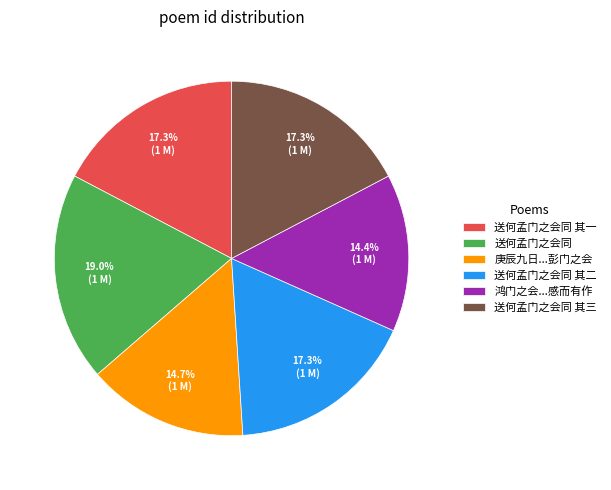

What percentage is the 送何孟门之会同 slice, to the nearest percent?

19%